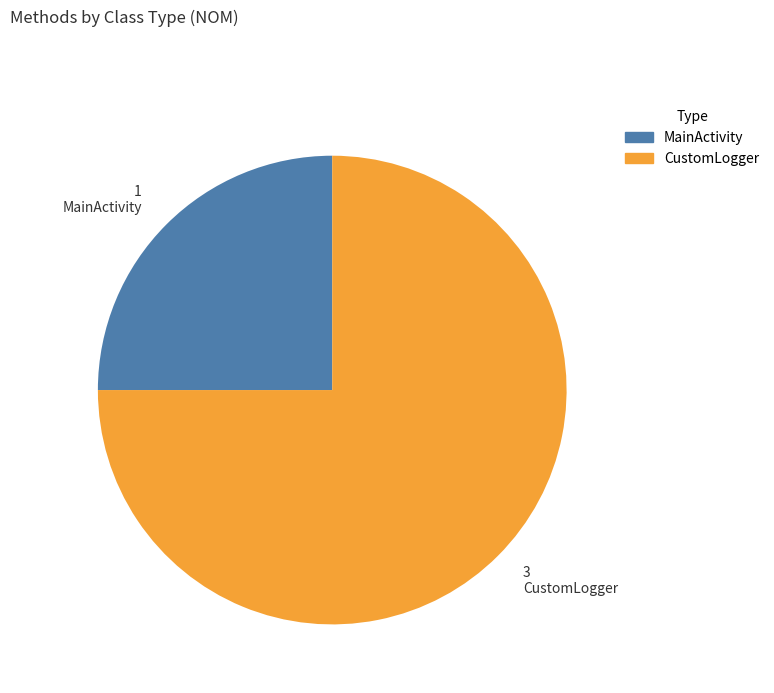

What is the ratio of the value at MainActivity to the value at CustomLogger?

0.3